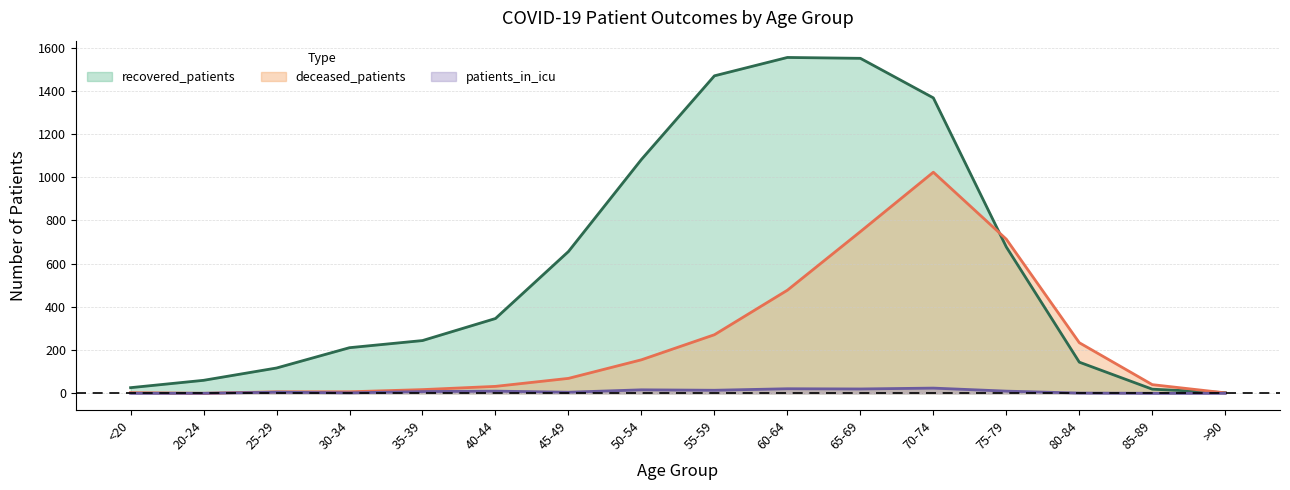

Between 65-69 and 75-79, which series saw the biggest shift?

recovered_patients